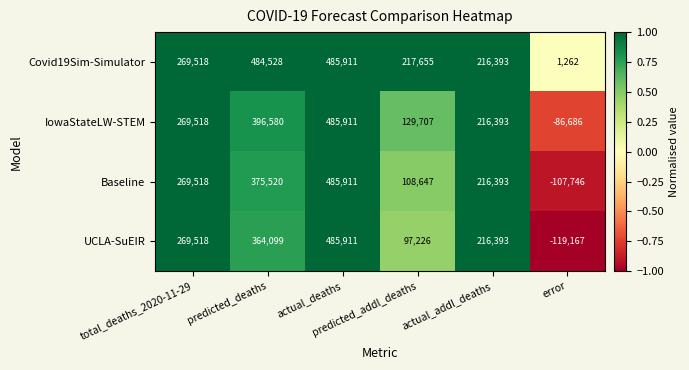

What is the difference between the maximum and second lowest values in the IowaStateLW-STEM series?

356204